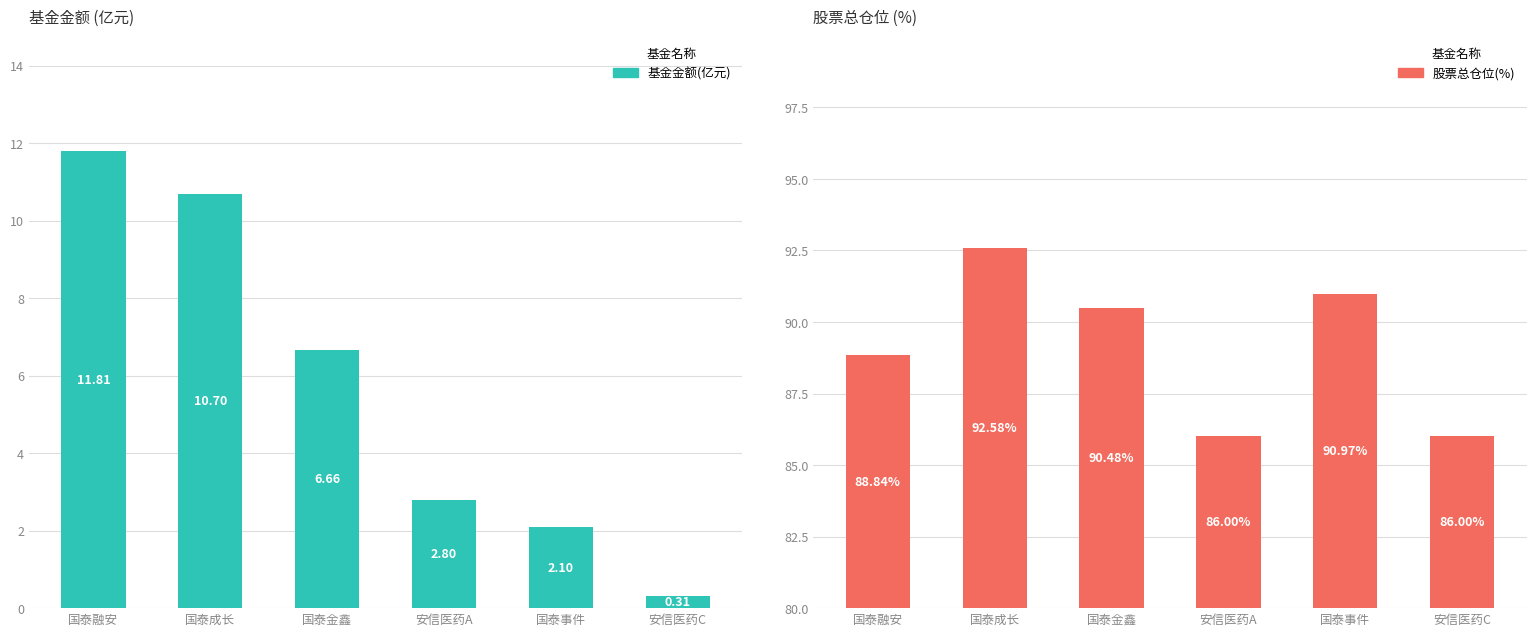

The 基金金额 series shows 3.2 at 国泰事件. True or false?

False